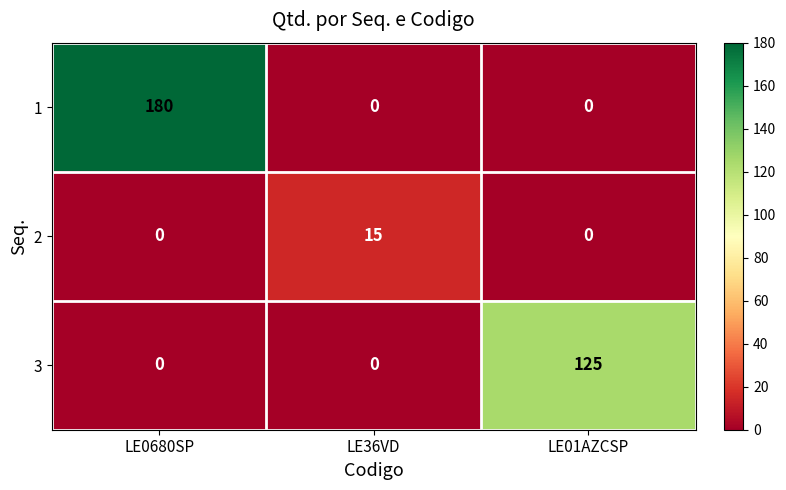

How many distinct data groups are displayed?

3